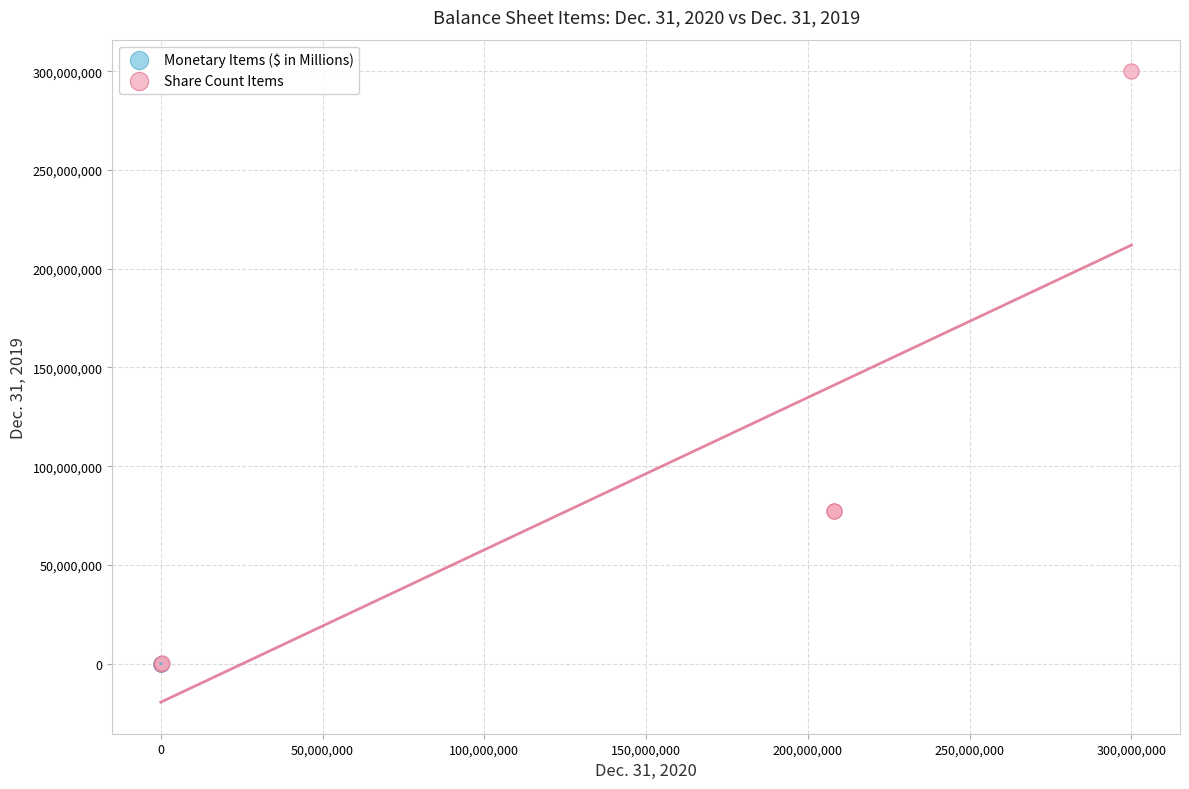

Which series has the largest Y range (max minus min)?

Share Count Items